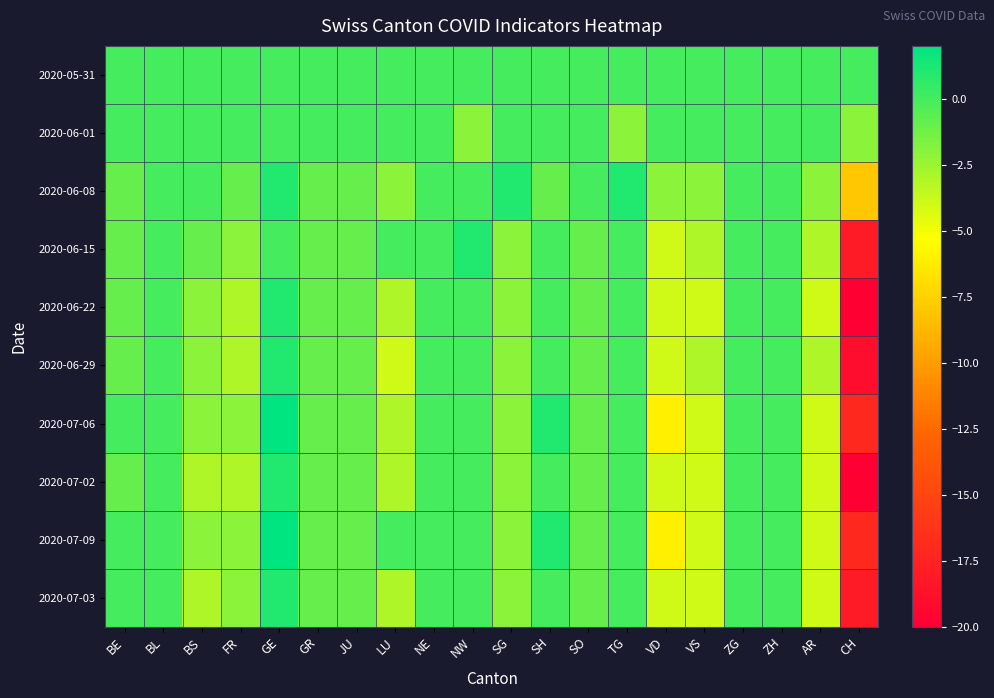

At which category does the chart reach its minimum across all series?

CH